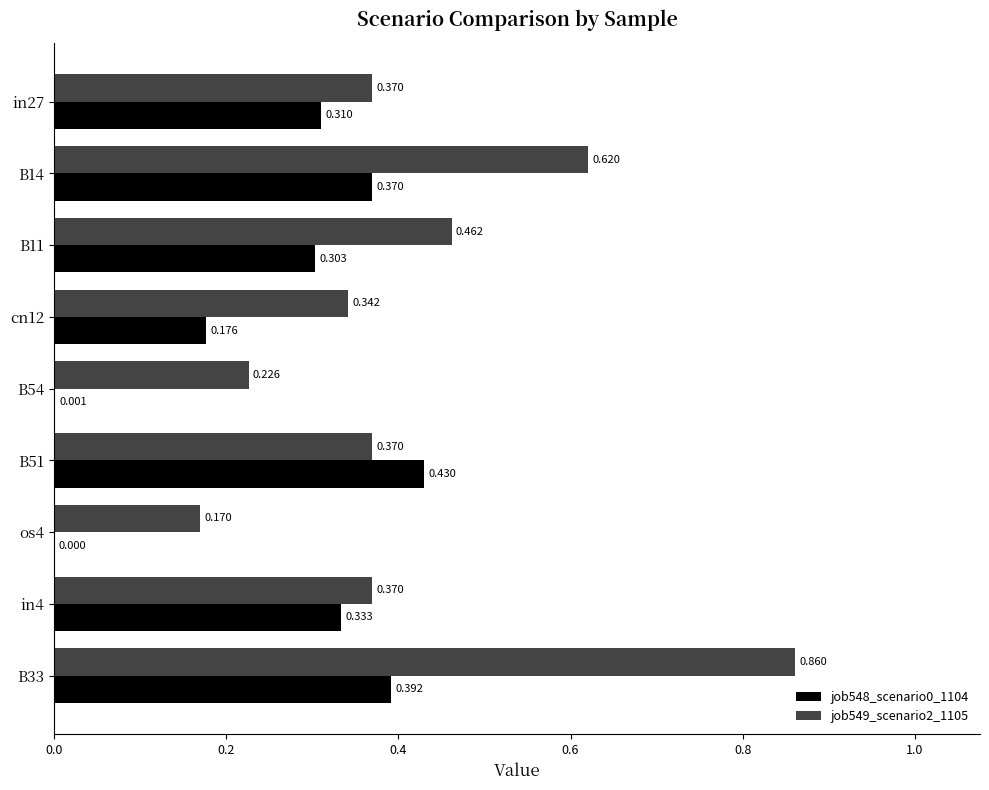

Is the value of job548_scenario0_1104 at B33 greater than the value of job549_scenario2_1105 at B14?

No